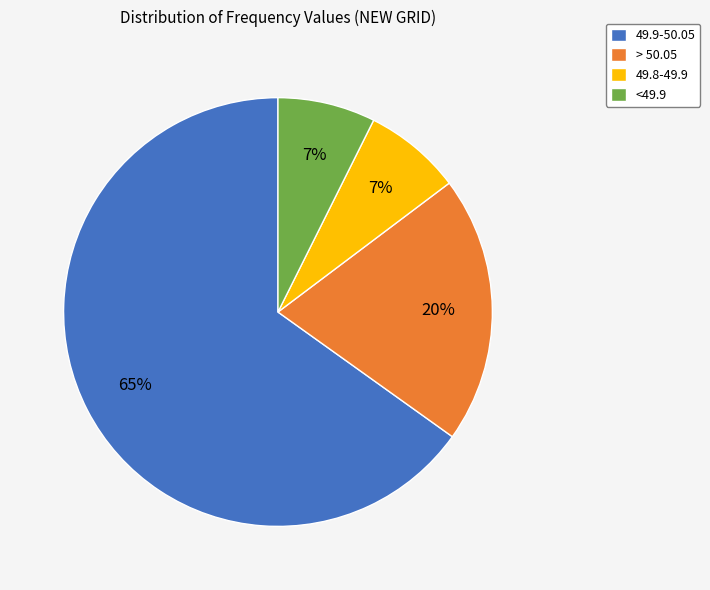

What percentage is the 49.8-49.9 slice, to the nearest percent?

7%